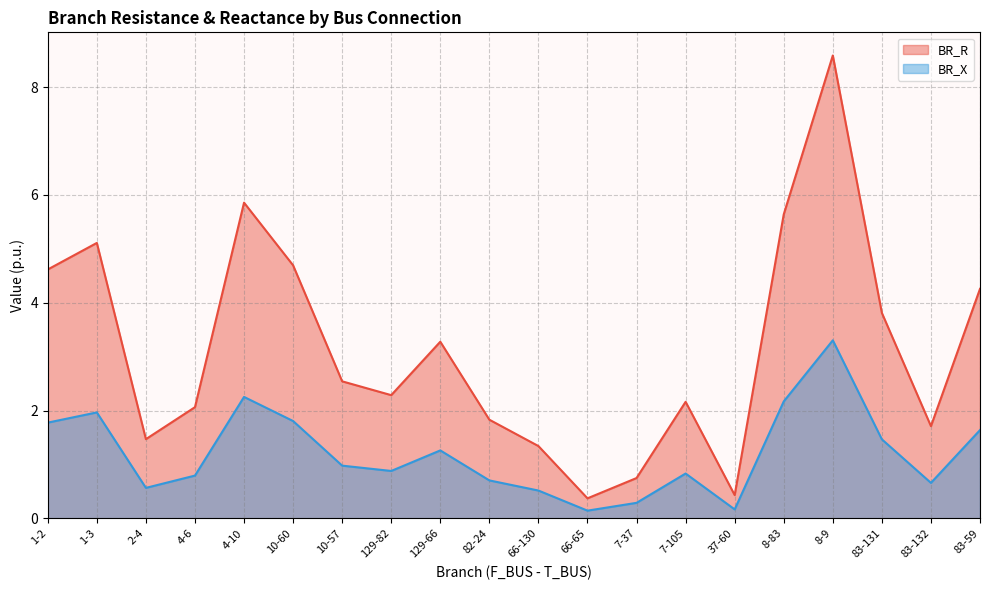

What is the difference between the second highest and second lowest values in the BR_R series?

5.4